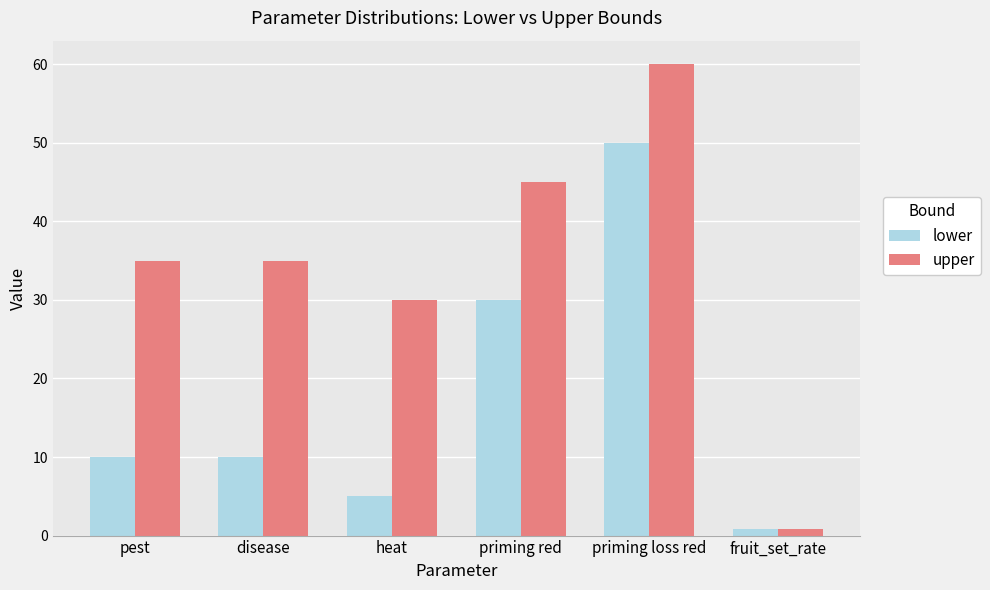

Rank the series at pest from highest to lowest value.

upper, lower